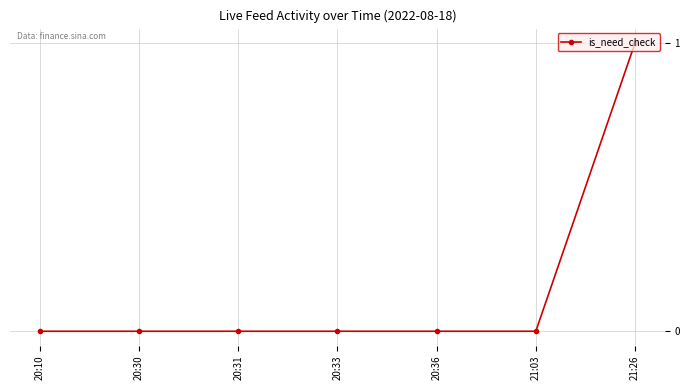

Reading left to right, extract all data points from this chart.

20:10=0	20:30=0	20:31=0	20:33=0	20:36=0	21:03=0	21:26=1